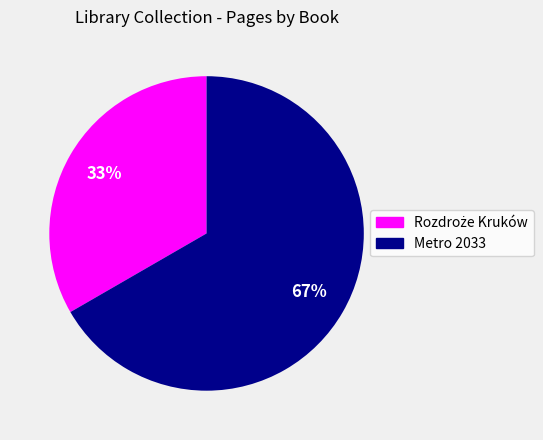

To the nearest percent, what percentage of the pie is Metro 2033?

67%